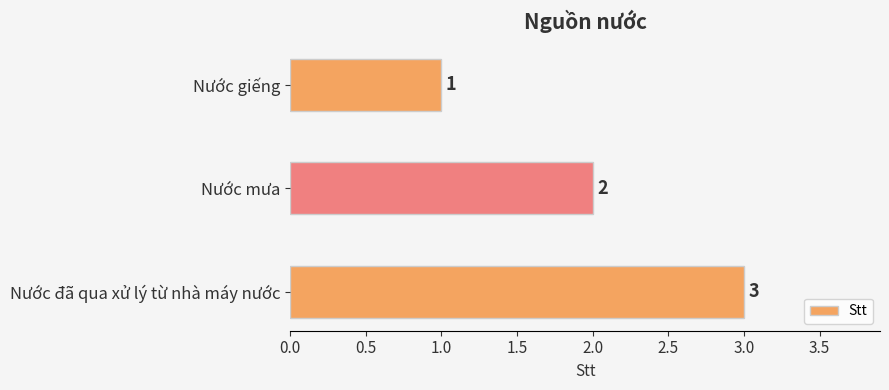

What is the difference between the maximum and minimum values?

2